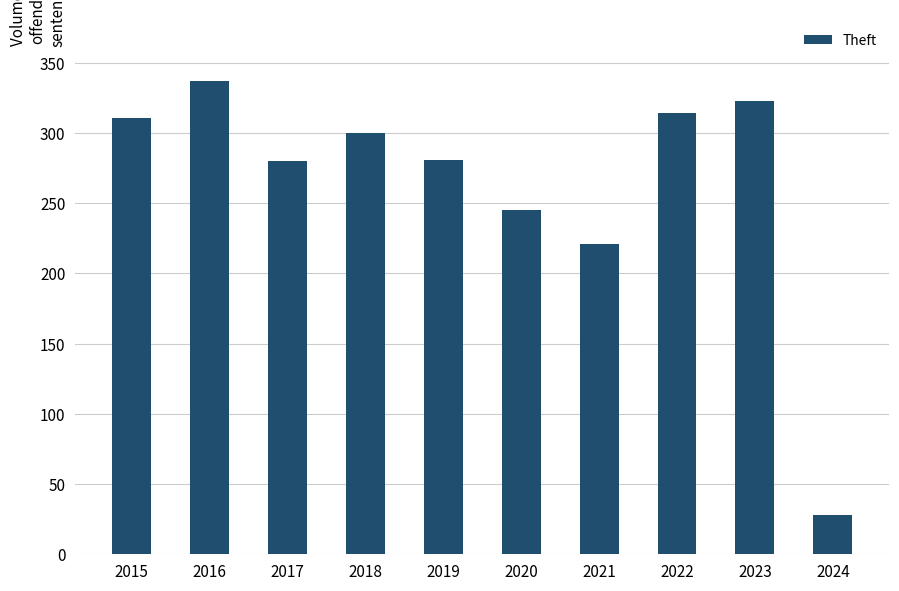

What is the change in value from 2015 to 2024?

-283